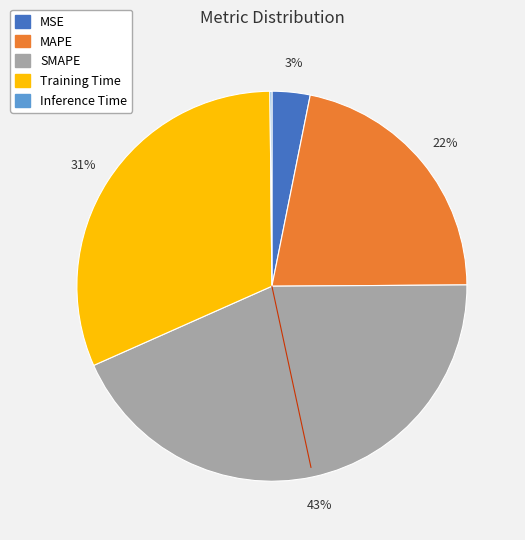

The Training Time slice represents 38% of the pie. True or false?

False